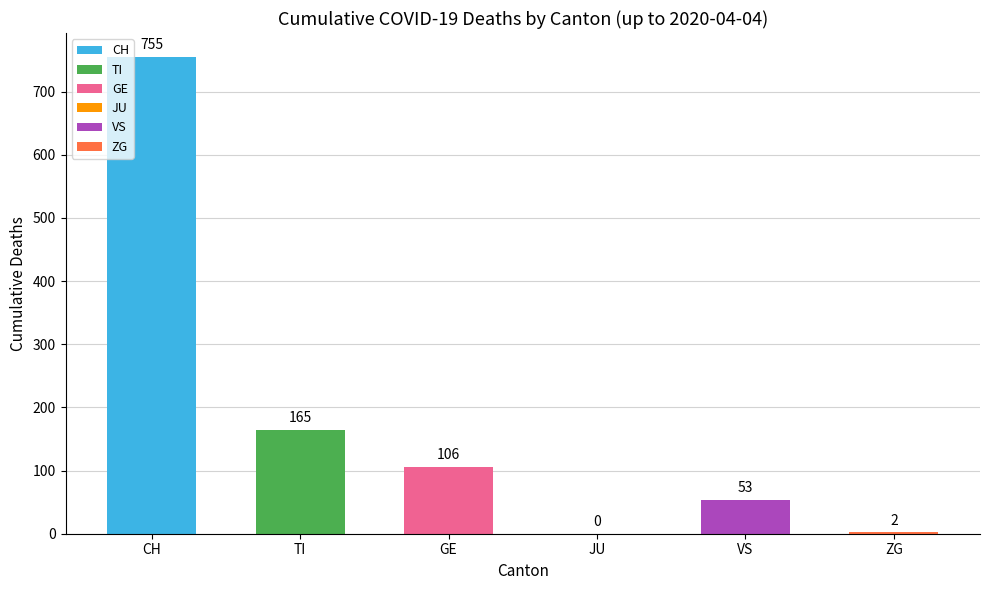

Which label corresponds to the largest value in the chart?

CH